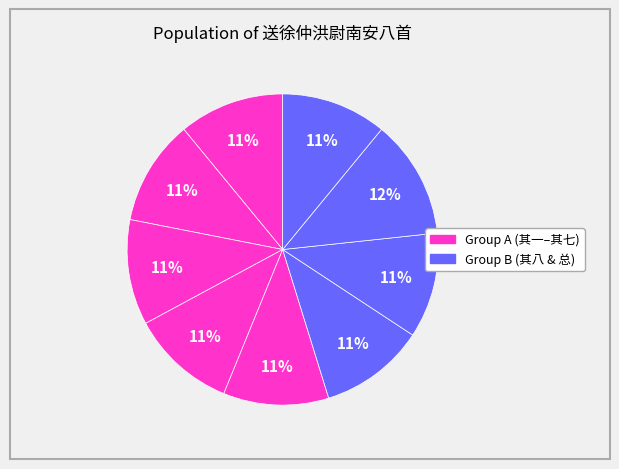

How many slices are in this pie chart?

9